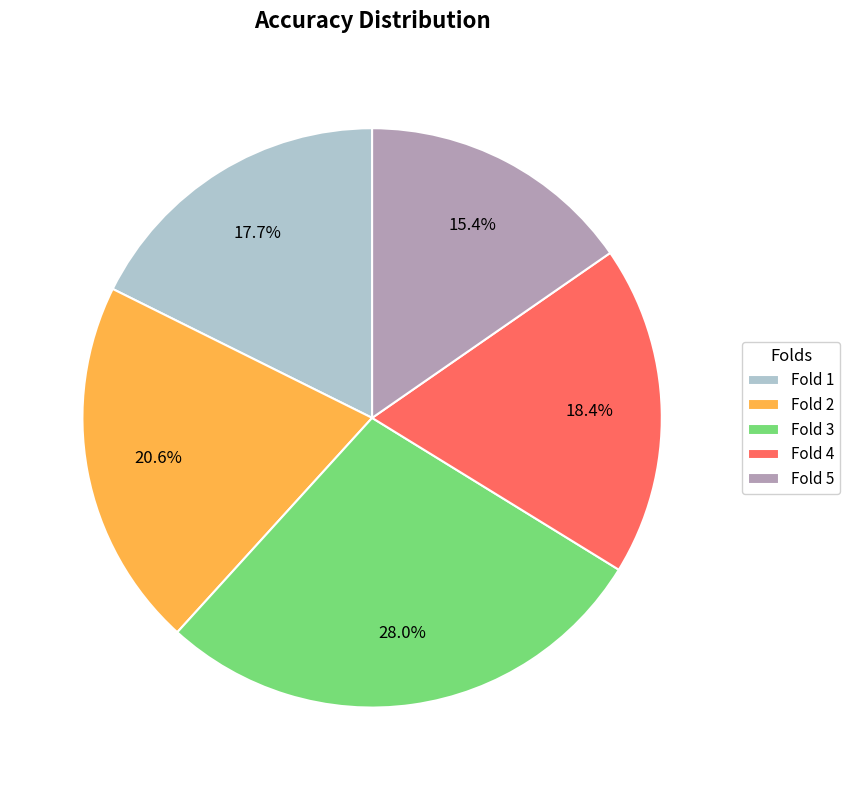

To the nearest percent, what percentage of the pie is Fold 5?

15%